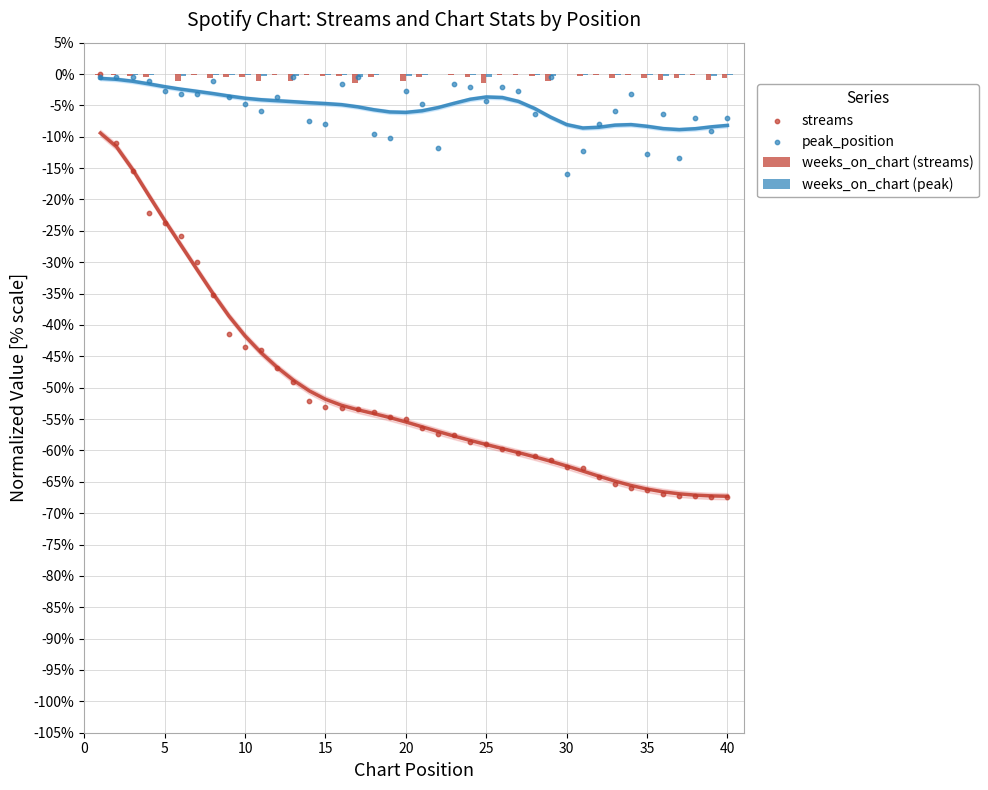

Which series contains the lowest Y value?

streams